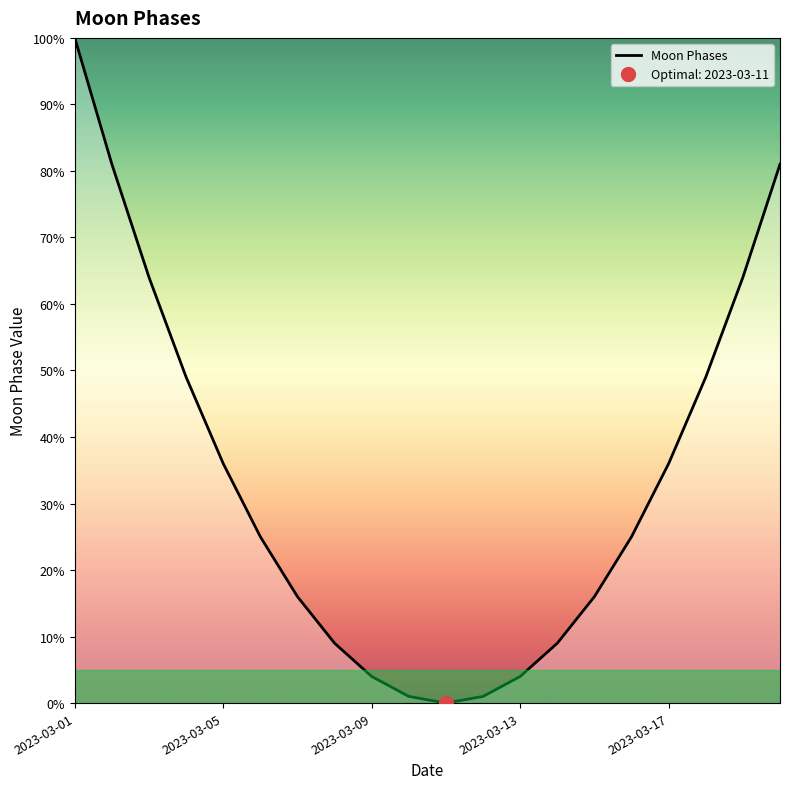

The Moon Phases series shows 36.0 at 2023-03-05. True or false?

True